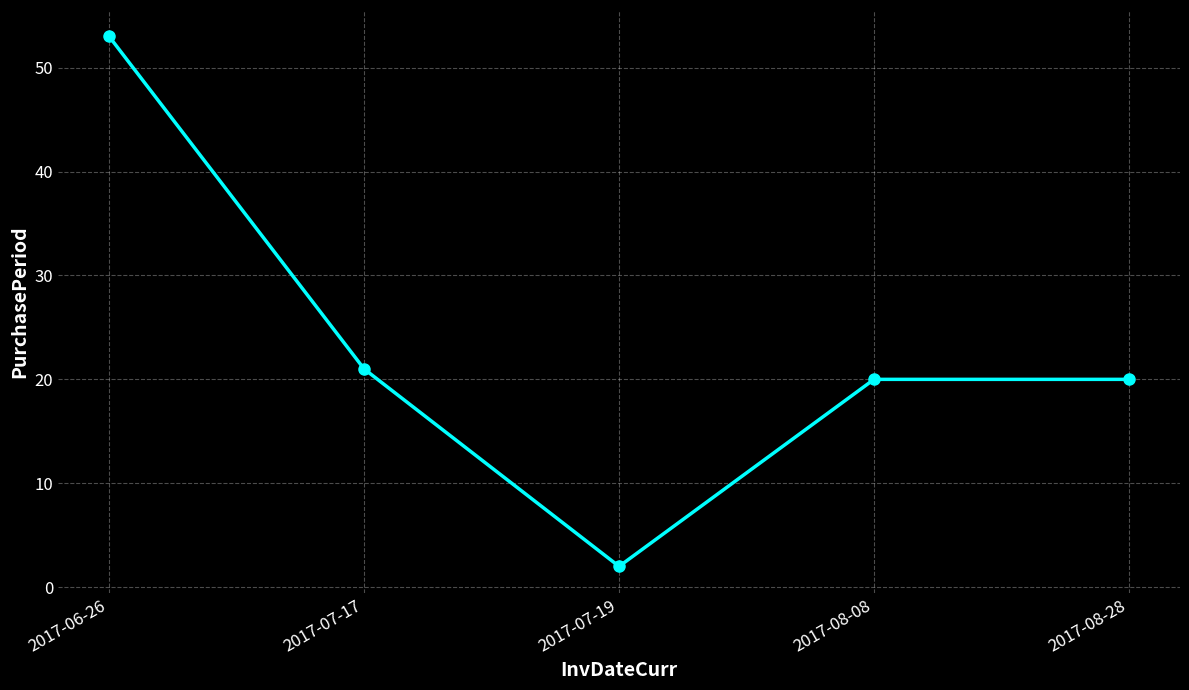

Approximately how many times larger is the value at 2017-08-08 compared to 2017-08-28?

1.0